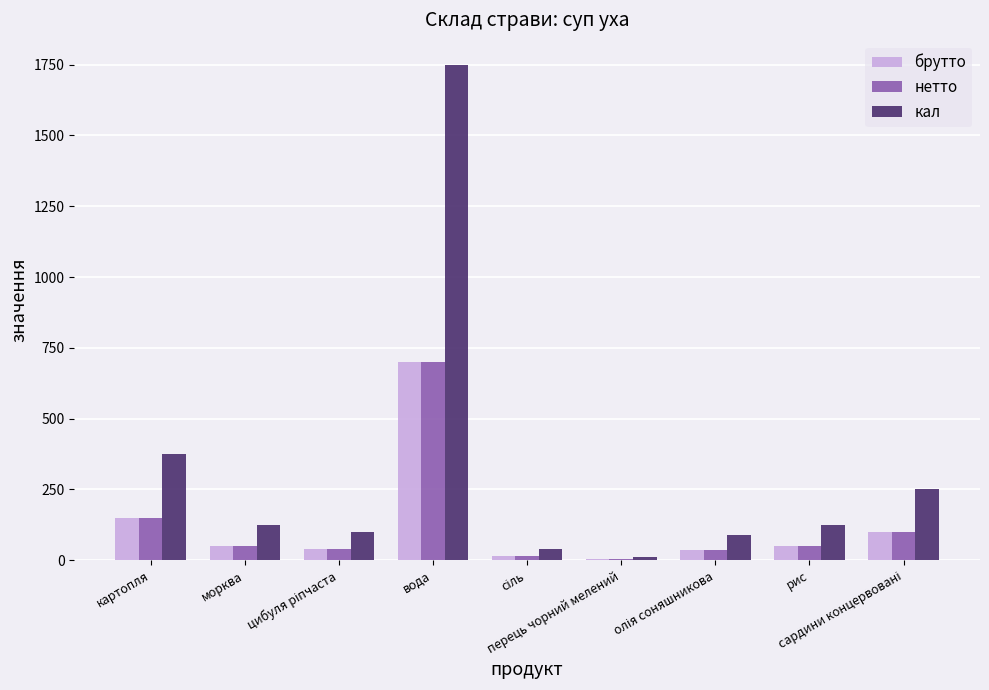

How many groups of bars are there?

9